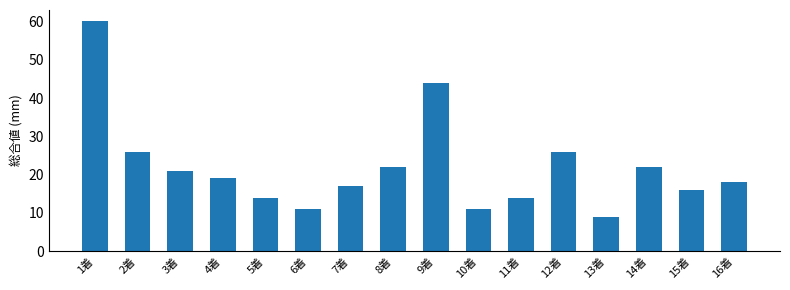

What is the difference between the values at 4着 and 9着?

25